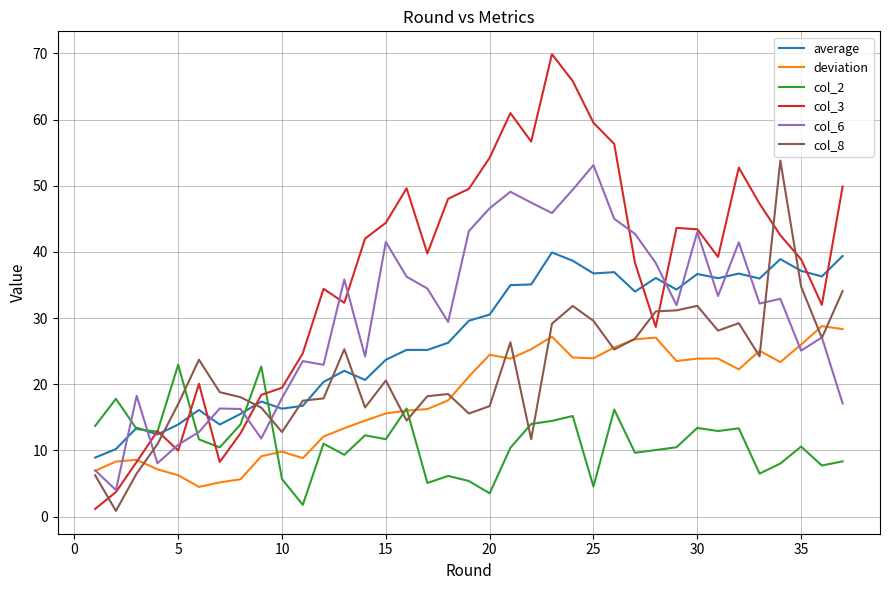

What is the minimum value for col_6?

4.0